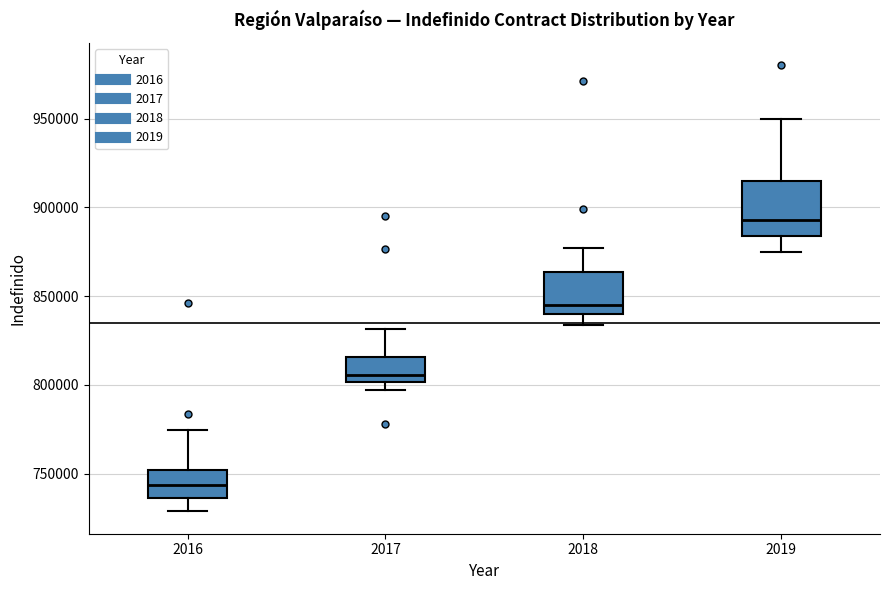

Which box is the tallest, from its lower edge to its upper edge?

2019